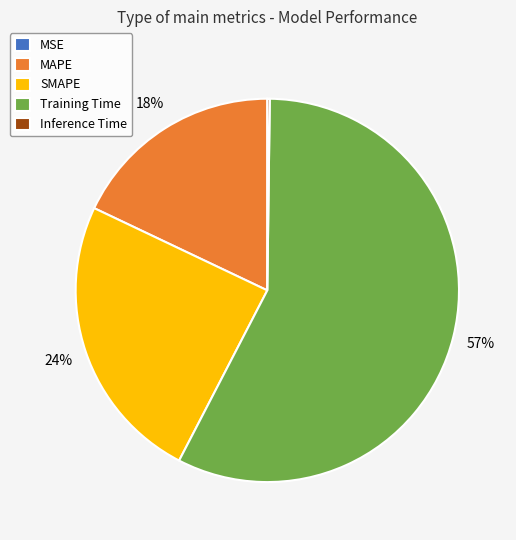

To the nearest percent, what is the average slice percentage?

20%